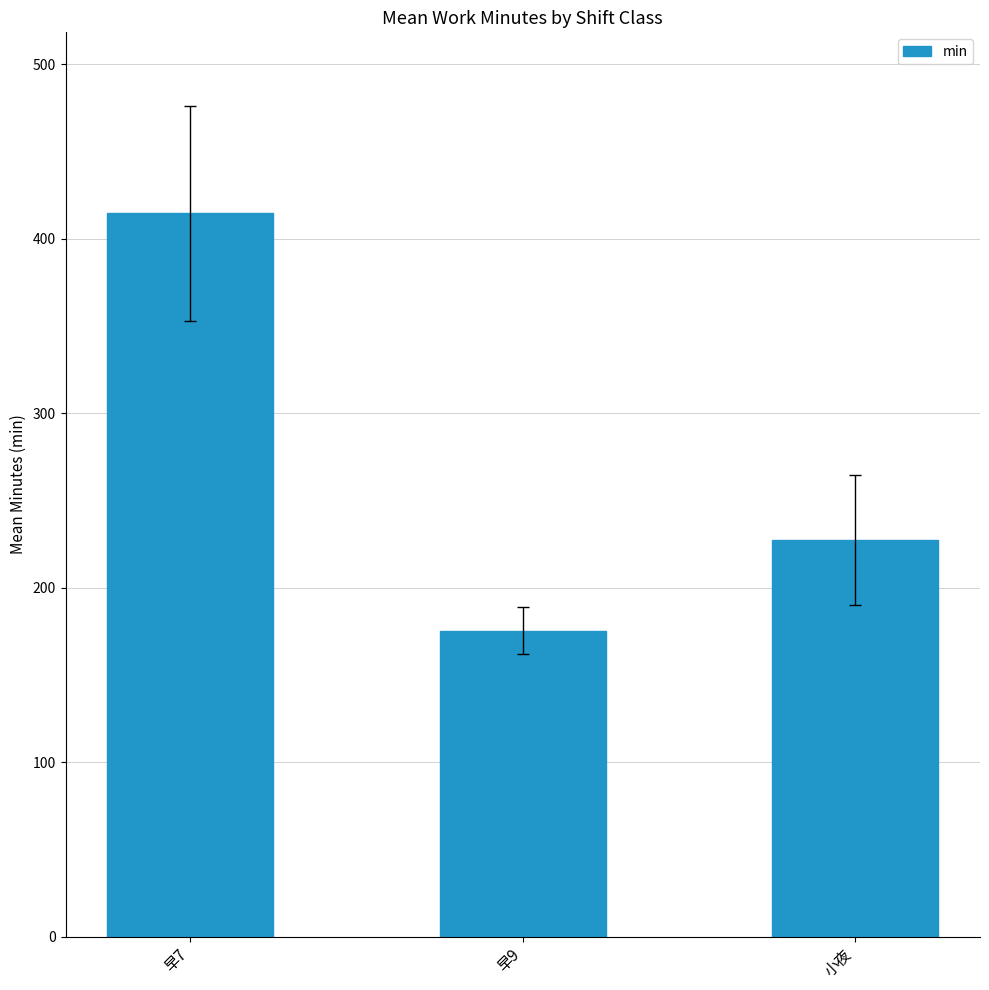

How many categories are shown in the chart?

3